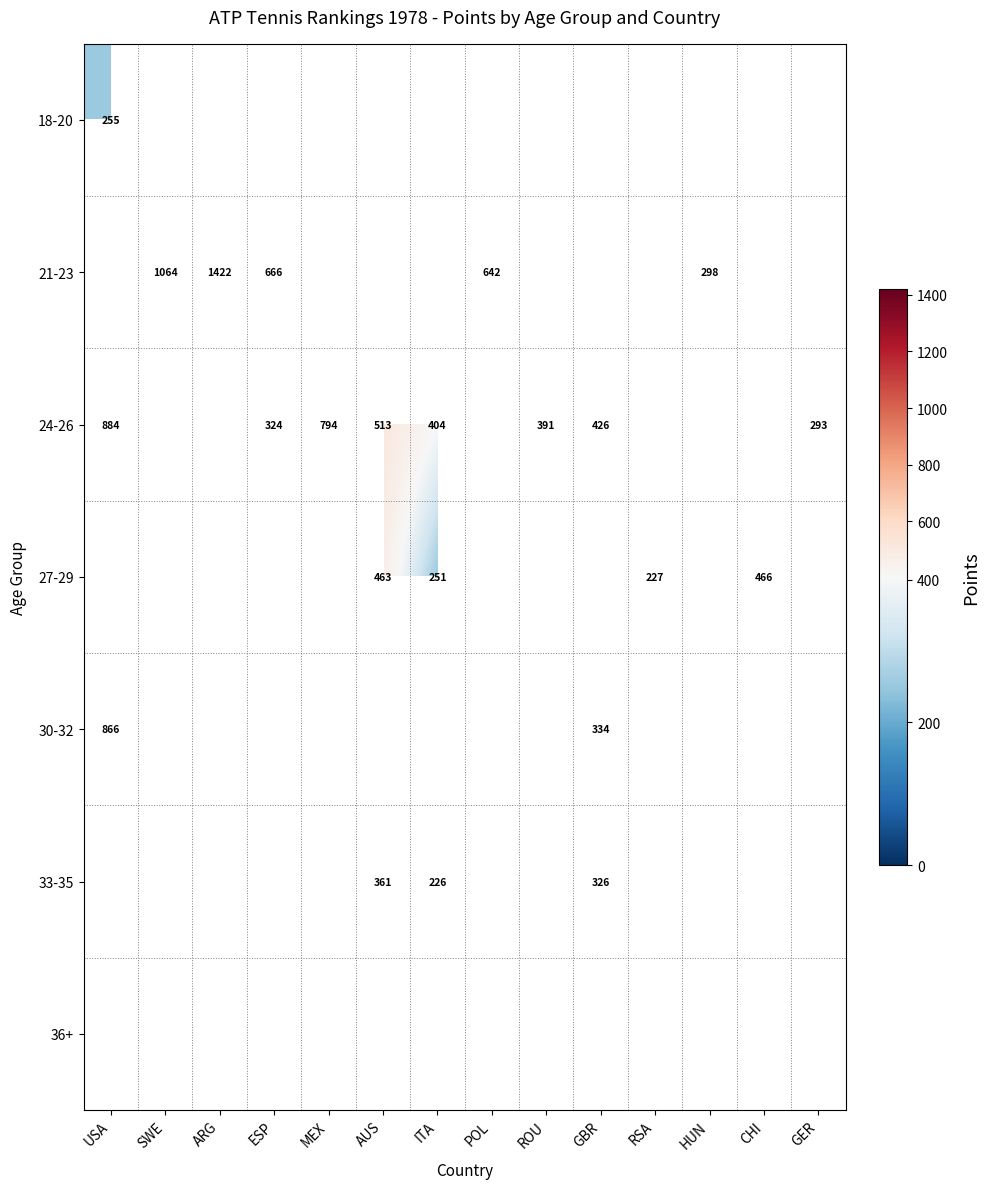

At how many categories does at least one series exceed 696?

4